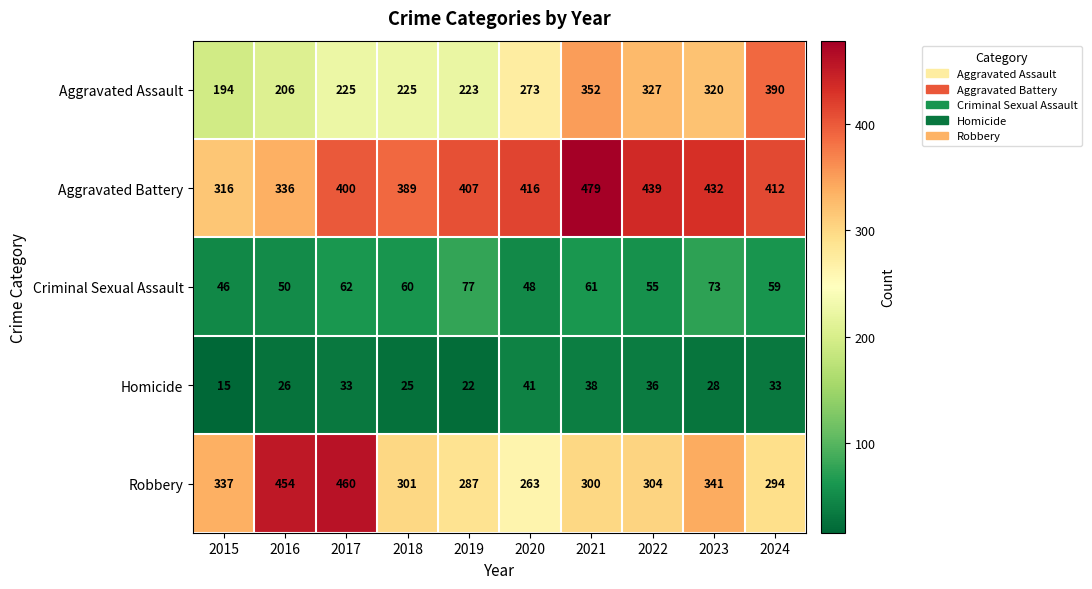

Is it true that Homicide equals 18 at 2023?

False